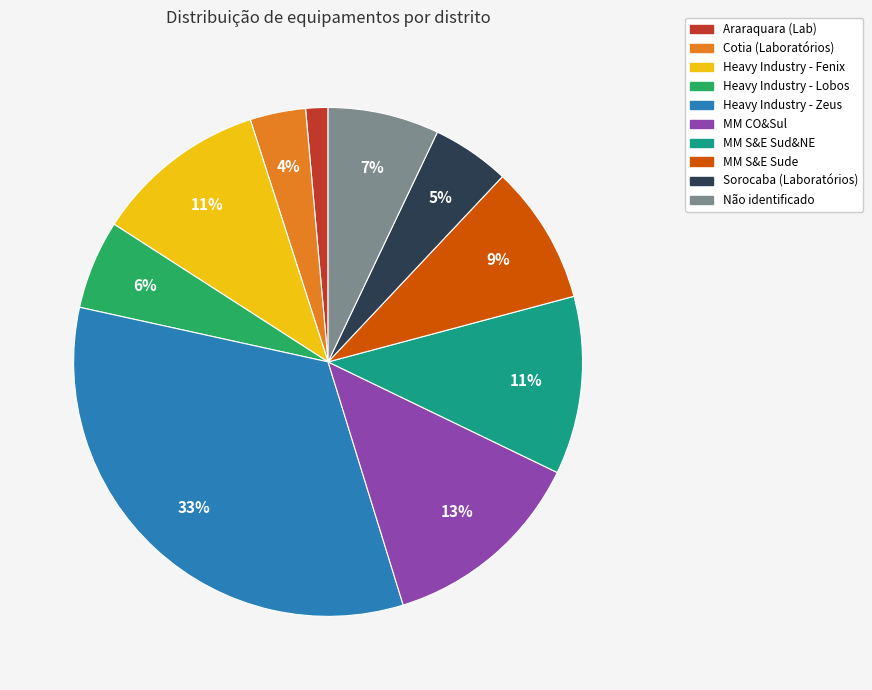

What is the largest slice in the pie chart?

Heavy Industry - Zeus